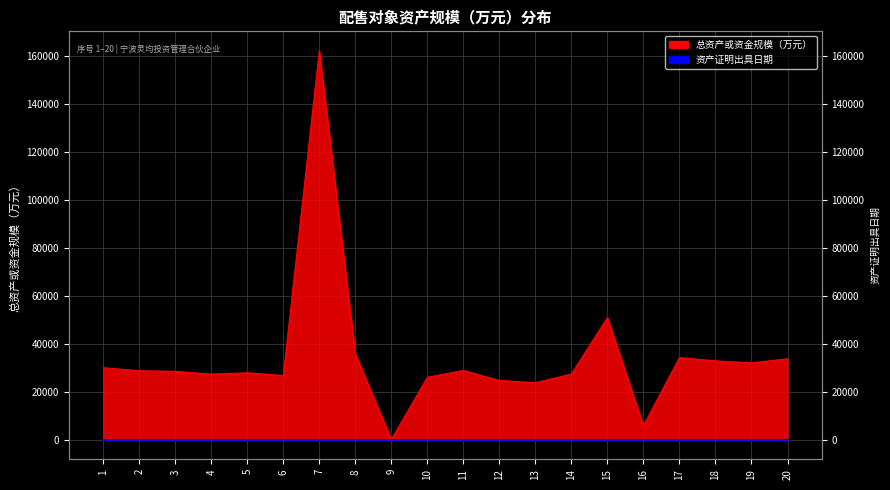

What is the difference between the maximum and minimum values?

161979